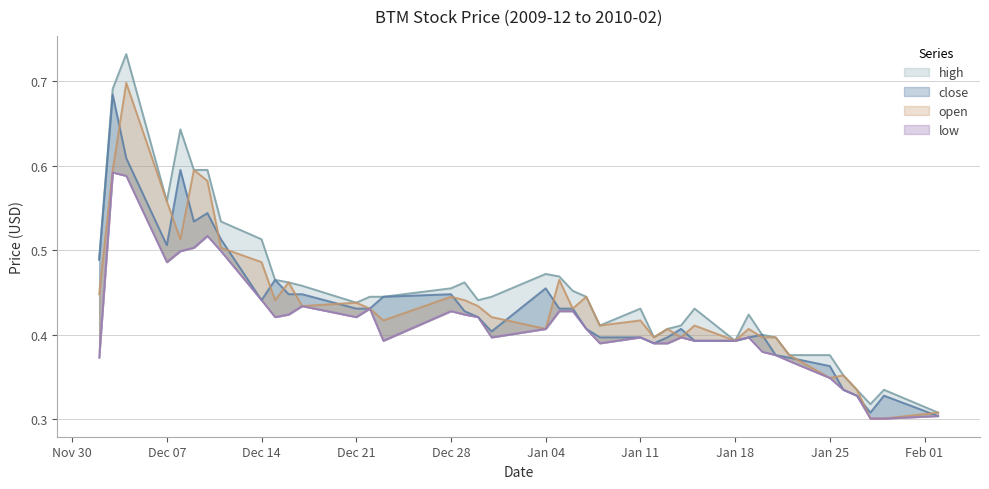

What is the difference between the close values at 2010-01-27 and 2009-12-02?

0.2